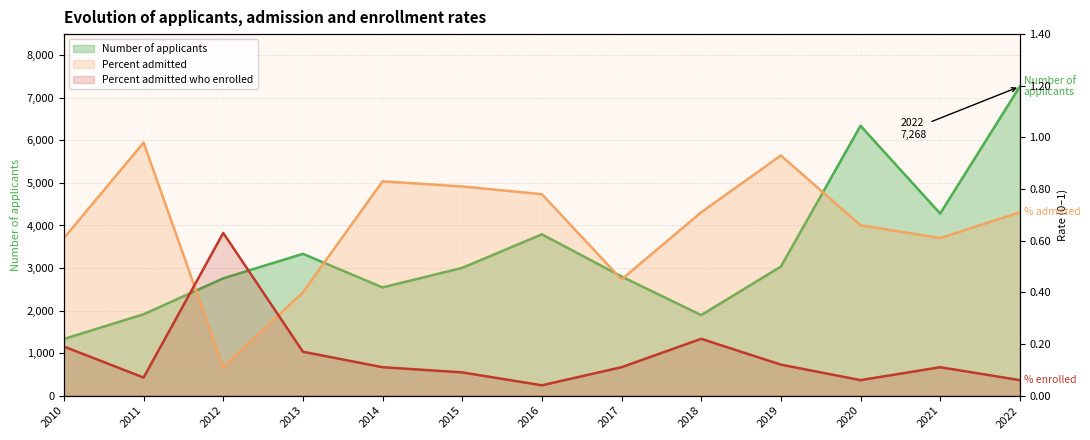

Reading right to left, extract all data points from this chart.

Number of applicants: 2022=7268.0	2021=4281.0	2020=6345.0	2019=3034.0	2018=1894.0	2017=2801.0	2016=3793.0	2015=3004.0	2014=2544.0	2013=3334.0	2012=2758.0	2011=1913.0	2010=1332.0
Percent admitted: 2022=0.7	2021=0.6	2020=0.7	2019=0.9	2018=0.7	2017=0.5	2016=0.8	2015=0.8	2014=0.8	2013=0.4	2012=0.1	2011=1.0	2010=0.6
Percent admitted who enrolled: 2022=0.1	2021=0.1	2020=0.1	2019=0.1	2018=0.2	2017=0.1	2016=0.0	2015=0.1	2014=0.1	2013=0.2	2012=0.6	2011=0.1	2010=0.2